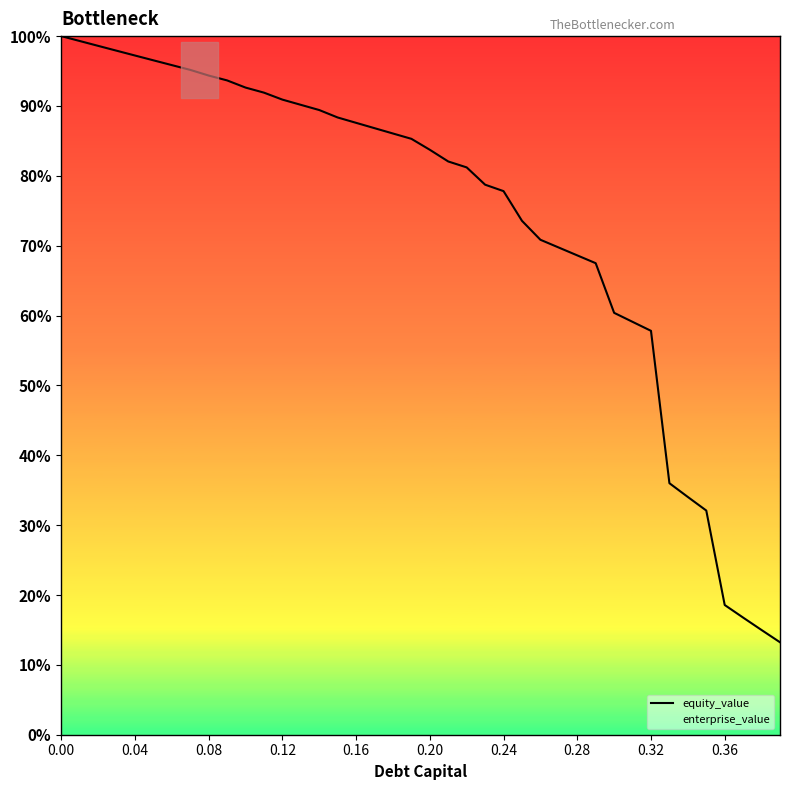

What is the difference between the second highest and second lowest values in the equity_value series?

84.3